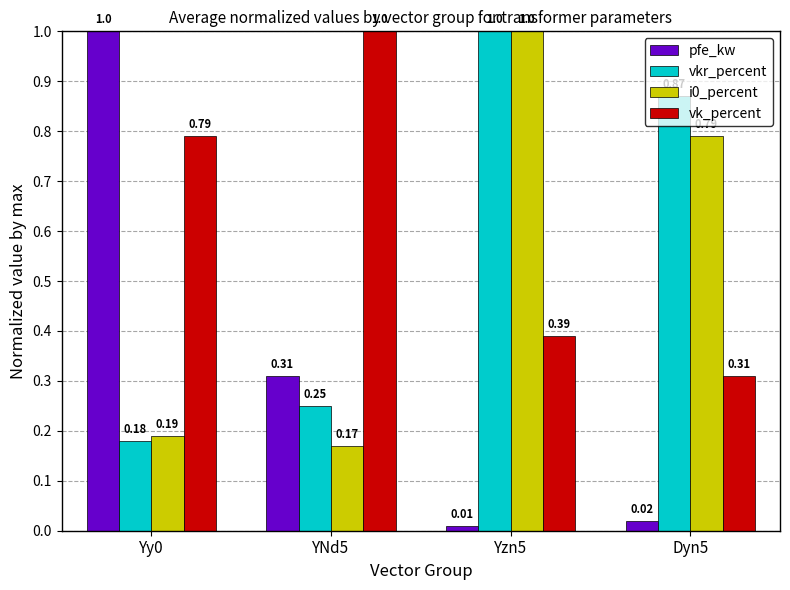

Which series has the largest range (max minus min)?

pfe_kw